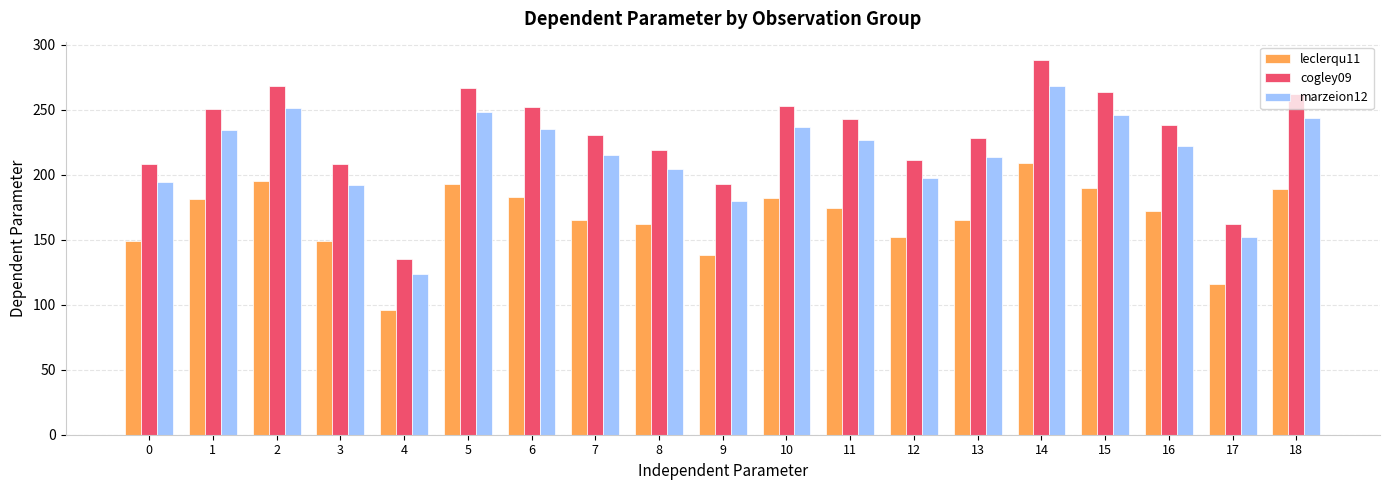

At which category is the sum across all series the highest?

14